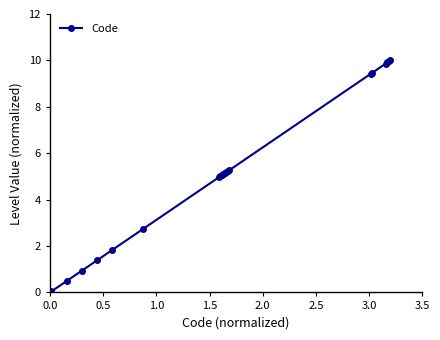

What is the average value?

5.3